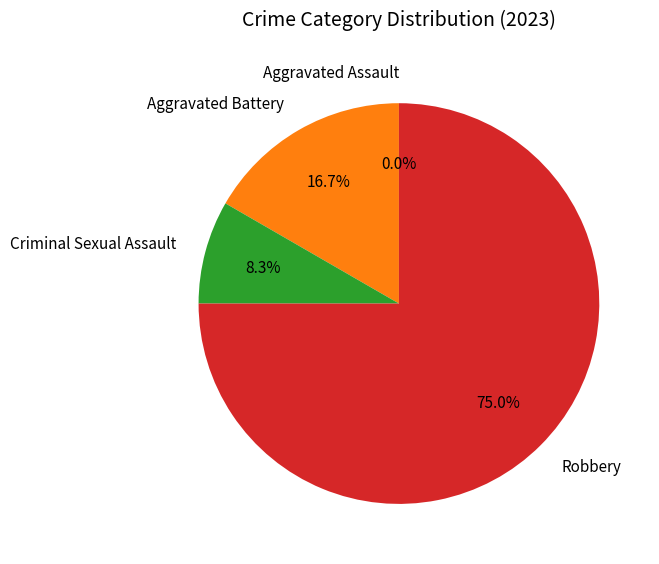

Is it true that Aggravated Assault is 14% of the pie?

False